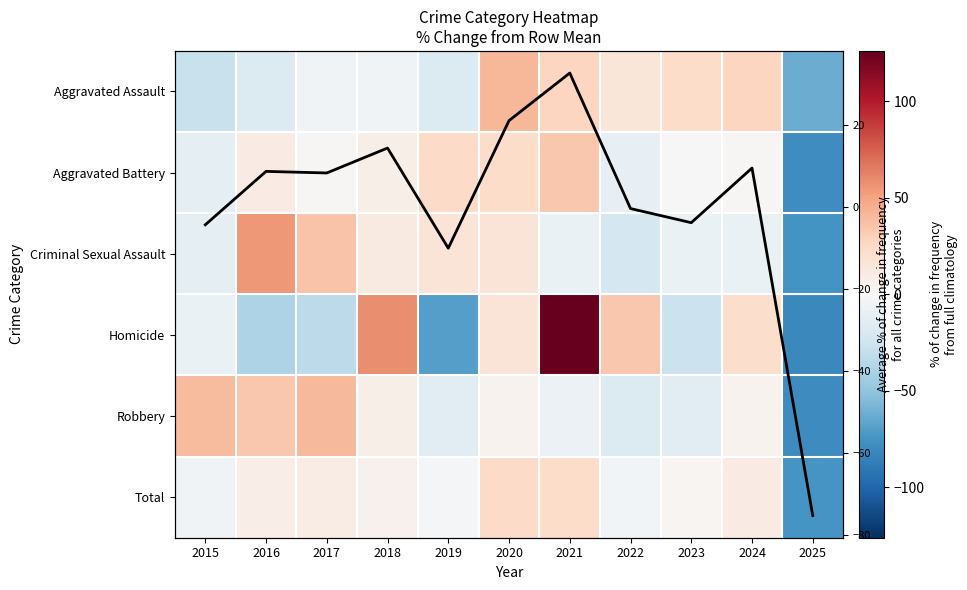

True or false: Aggravated Assault has a value of -5.5 at 2016.

False